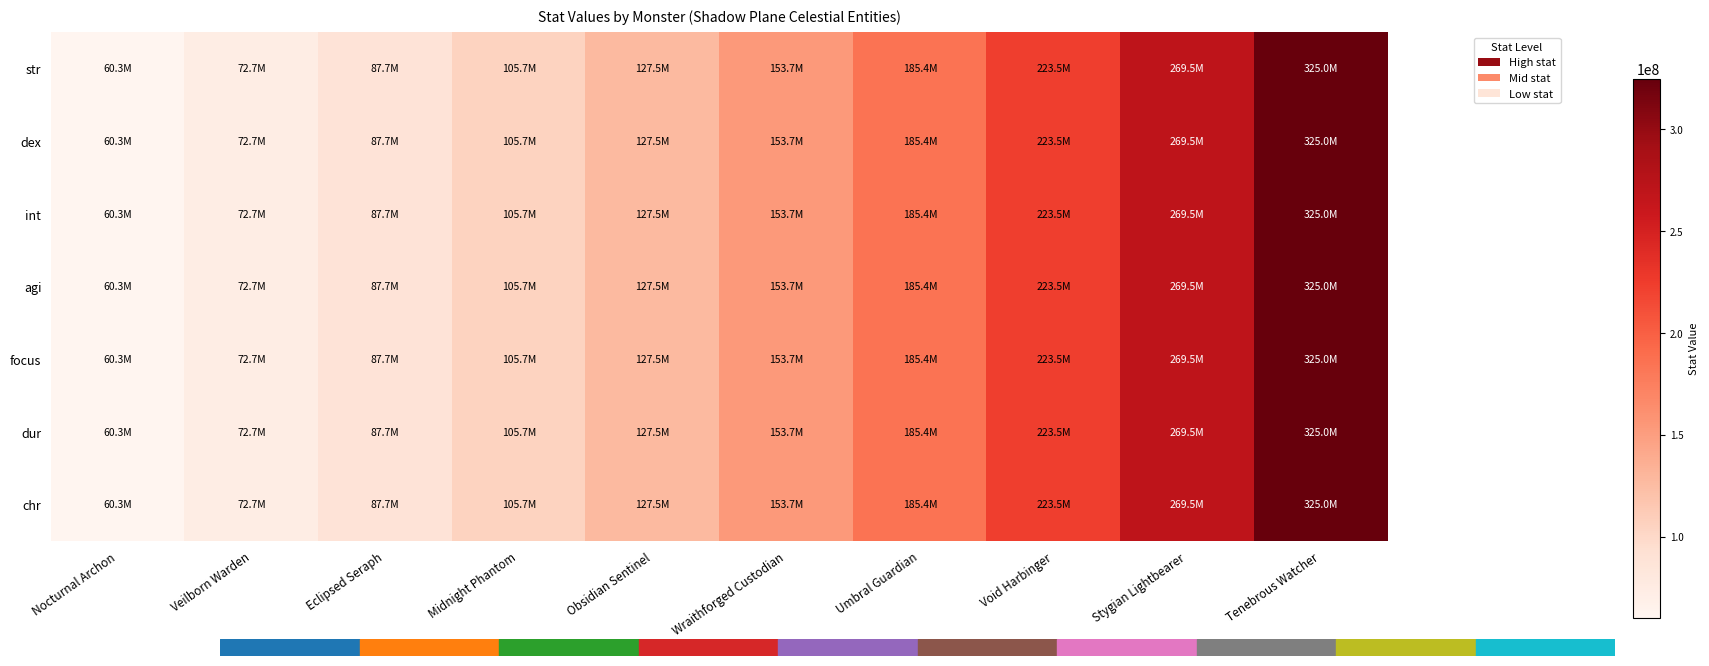

Reading left to right, list all the values displayed in this chart.

str: Nocturnal Archon=60292200.0	Veilborn Warden=72702987.6	Eclipsed Seraph=87668461.4	Midnight Phantom=105714488.2	Obsidian Sentinel=127475181.3	Wraithforged Custodian=153715182.5	Umbral Guardian=185356530.5	Void Harbinger=223511060.2	Stygian Lightbearer=269519470.8	Tenebrous Watcher=325000000.0
dex: Nocturnal Archon=60292200.0	Veilborn Warden=72702987.6	Eclipsed Seraph=87668461.4	Midnight Phantom=105714488.2	Obsidian Sentinel=127475181.3	Wraithforged Custodian=153715182.5	Umbral Guardian=185356530.5	Void Harbinger=223511060.2	Stygian Lightbearer=269519470.8	Tenebrous Watcher=325000000.0
int: Nocturnal Archon=60292200.0	Veilborn Warden=72702987.6	Eclipsed Seraph=87668461.4	Midnight Phantom=105714488.2	Obsidian Sentinel=127475181.3	Wraithforged Custodian=153715182.5	Umbral Guardian=185356530.5	Void Harbinger=223511060.2	Stygian Lightbearer=269519470.8	Tenebrous Watcher=325000000.0
agi: Nocturnal Archon=60292200.0	Veilborn Warden=72702987.6	Eclipsed Seraph=87668461.4	Midnight Phantom=105714488.2	Obsidian Sentinel=127475181.3	Wraithforged Custodian=153715182.5	Umbral Guardian=185356530.5	Void Harbinger=223511060.2	Stygian Lightbearer=269519470.8	Tenebrous Watcher=325000000.0
focus: Nocturnal Archon=60292200.0	Veilborn Warden=72702987.6	Eclipsed Seraph=87668461.4	Midnight Phantom=105714488.2	Obsidian Sentinel=127475181.3	Wraithforged Custodian=153715182.5	Umbral Guardian=185356530.5	Void Harbinger=223511060.2	Stygian Lightbearer=269519470.8	Tenebrous Watcher=325000000.0
dur: Nocturnal Archon=60292200.0	Veilborn Warden=72702987.6	Eclipsed Seraph=87668461.4	Midnight Phantom=105714488.2	Obsidian Sentinel=127475181.3	Wraithforged Custodian=153715182.5	Umbral Guardian=185356530.5	Void Harbinger=223511060.2	Stygian Lightbearer=269519470.8	Tenebrous Watcher=325000000.0
chr: Nocturnal Archon=60292200.0	Veilborn Warden=72702987.6	Eclipsed Seraph=87668461.4	Midnight Phantom=105714488.2	Obsidian Sentinel=127475181.3	Wraithforged Custodian=153715182.5	Umbral Guardian=185356530.5	Void Harbinger=223511060.2	Stygian Lightbearer=269519470.8	Tenebrous Watcher=325000000.0